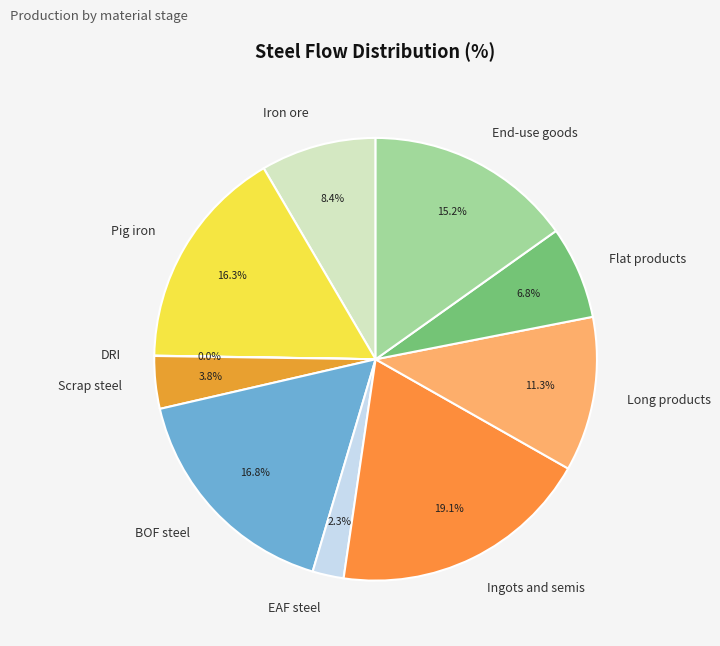

Does Iron ore account for over 50% of the chart?

No